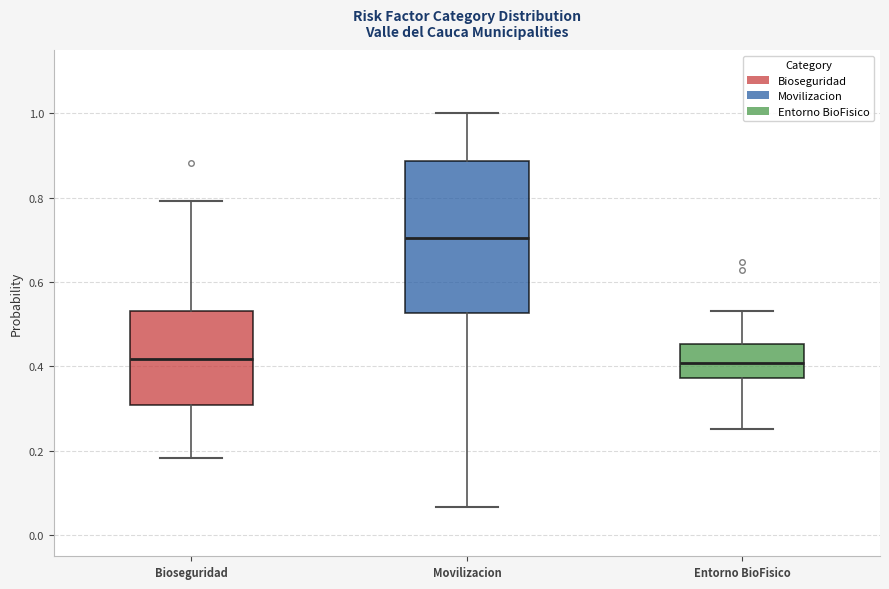

Reading left to right, transcribe this box plot: for each box, give where its median line is, the range the box spans, and where its two whiskers end, as read against the y-axis. The values are not printed on the chart, so give them approximately, as read against the axis.

Bioseguridad: median 0.42, box 0.30 to 0.54, whiskers 0.18 to 0.80
Movilizacion: median 0.70, box 0.52 to 0.88, whiskers 0.06 to 1.00
Entorno BioFisico: median 0.40, box 0.38 to 0.46, whiskers 0.26 to 0.54